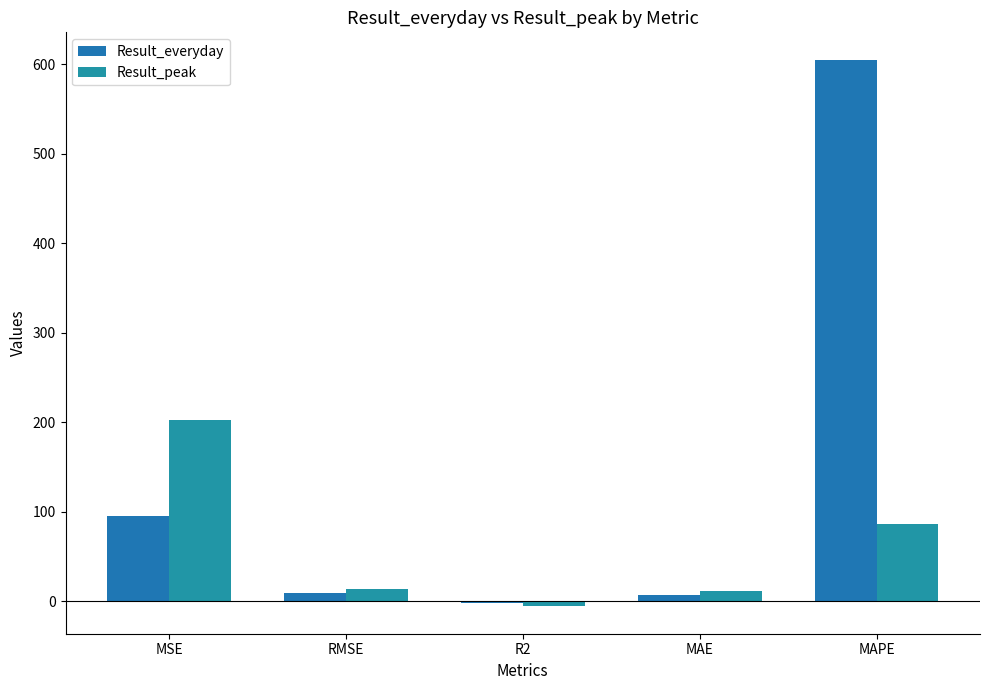

At which label does Result_everyday reach its peak?

MAPE